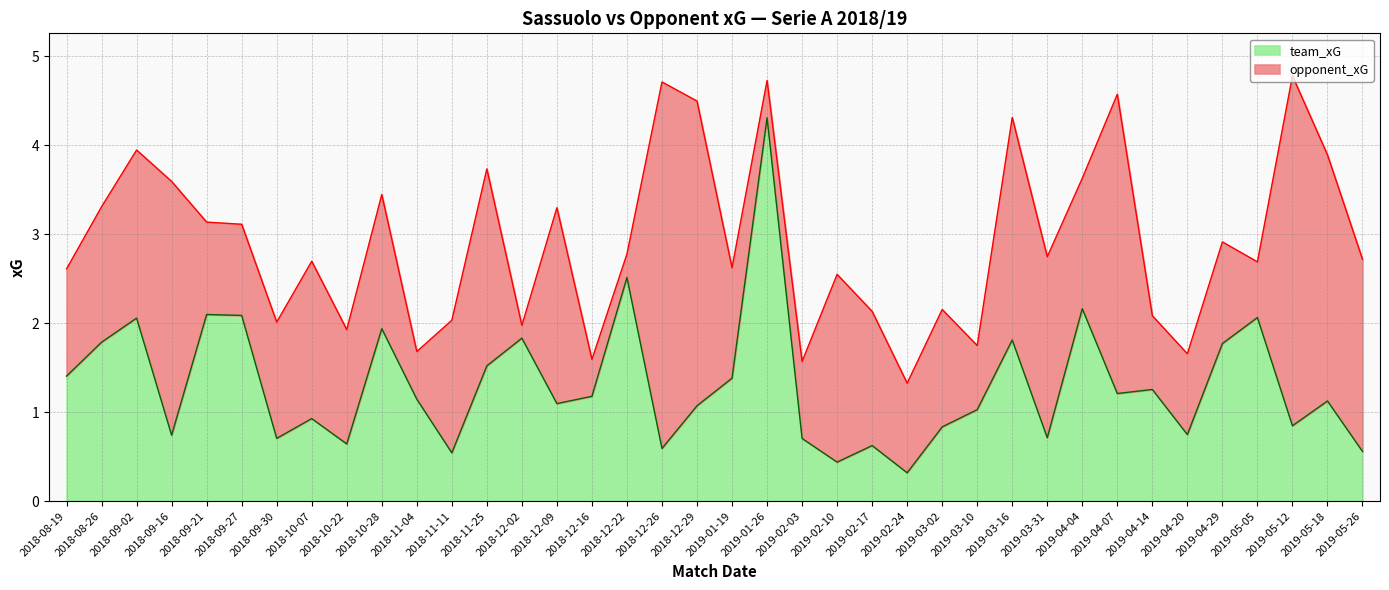

What is the greatest value displayed?

4.3